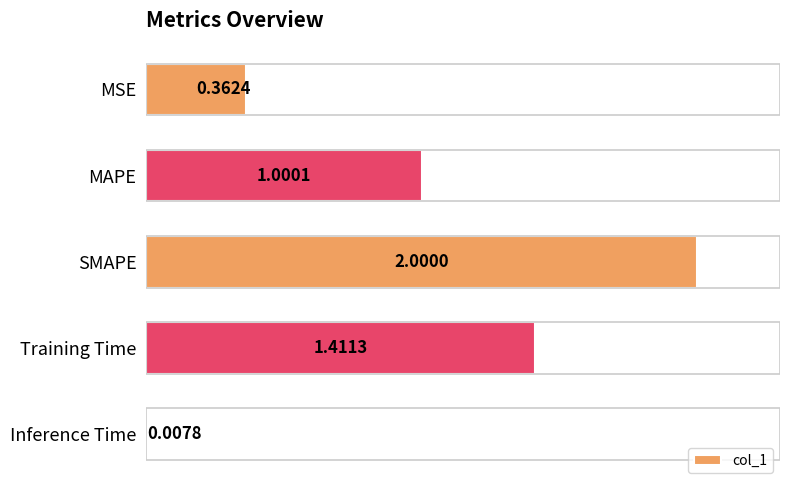

What is the average value?

1.0